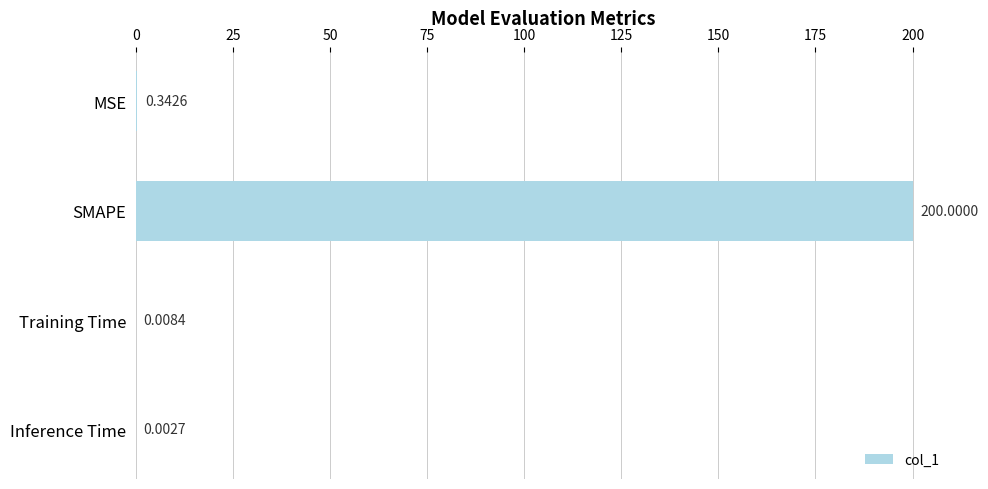

What is the sum of all values?

200.4